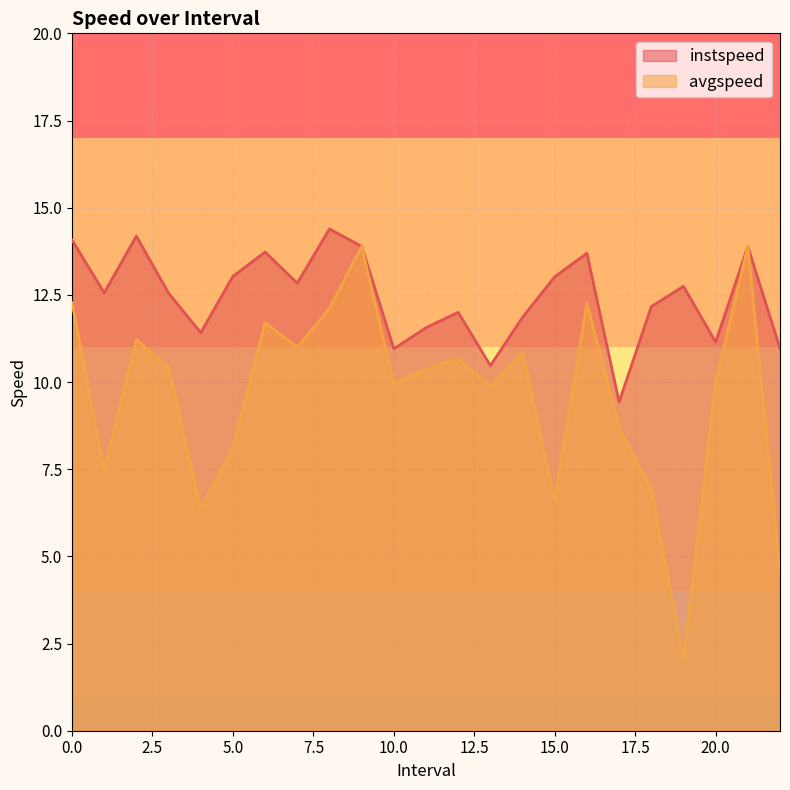

What is the difference between the instspeed values at 8.0 and 6.0?

0.7